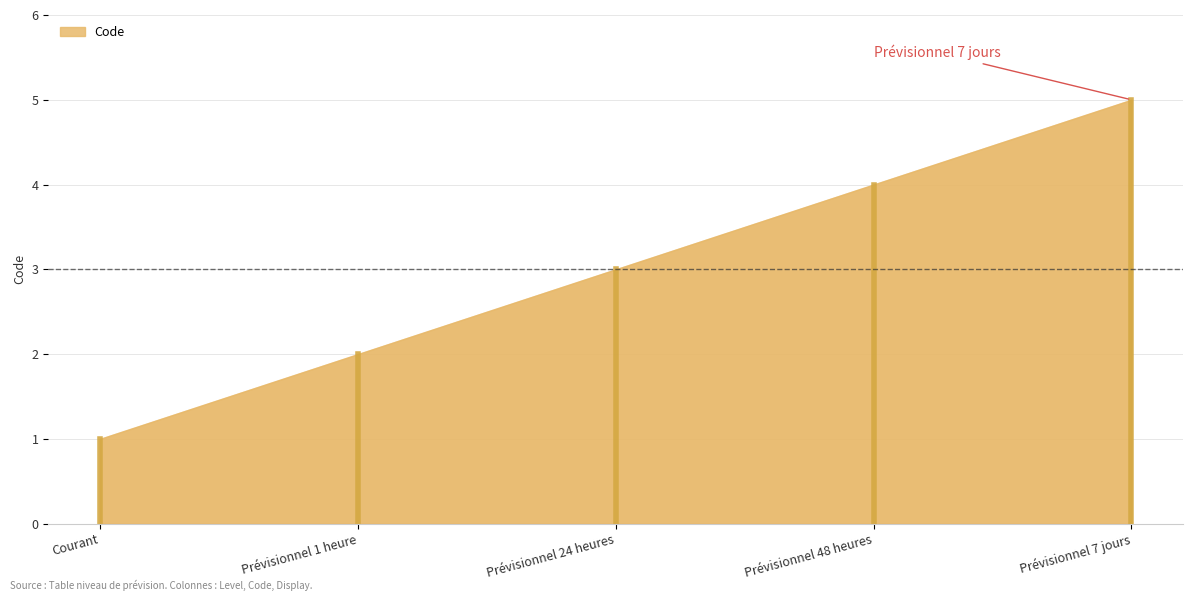

List the labels in order of value, smallest first.

Courant, Prévisionnel 1 heure, Prévisionnel 24 heures, Prévisionnel 48 heures, Prévisionnel 7 jours